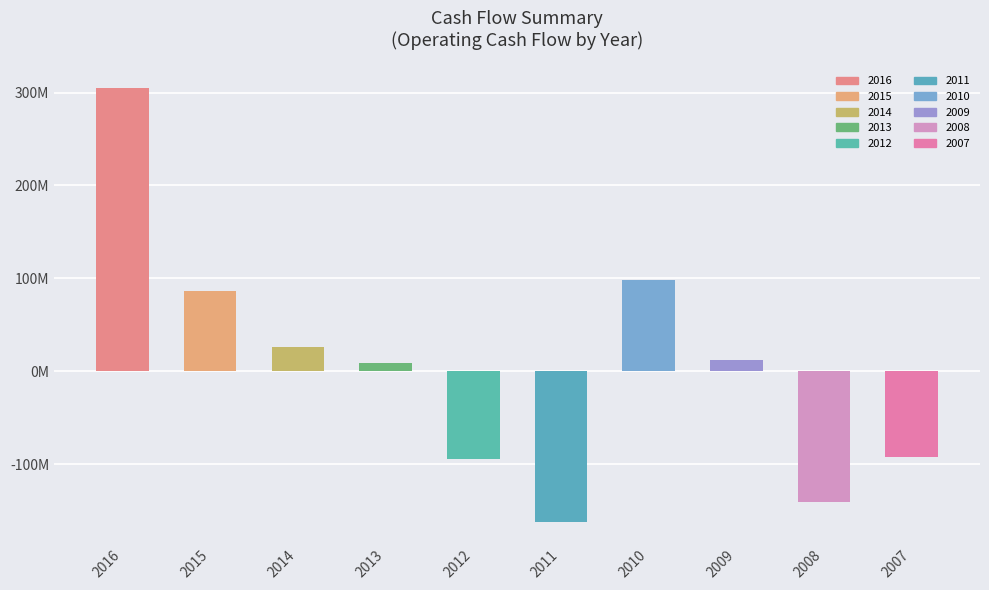

Does the chart contain any negative values?

Yes